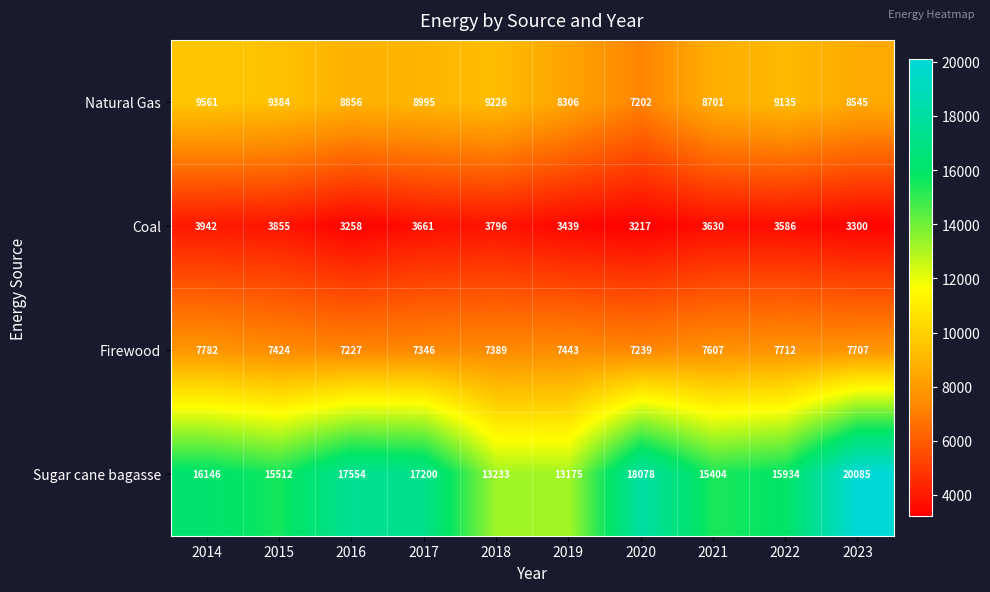

What is the sum of the Firewood values at 2015 and 2022?

15136